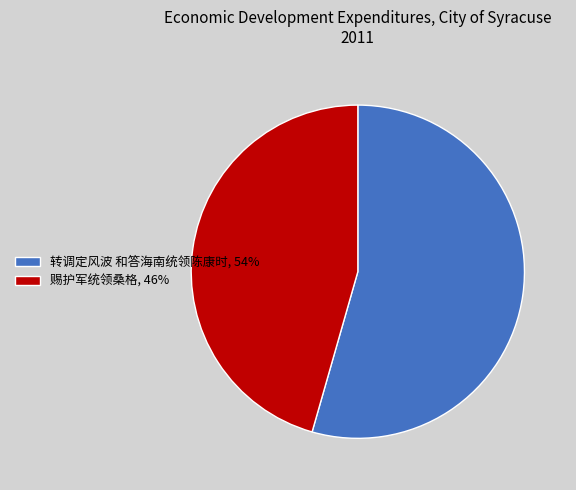

Which slice is the smallest?

赐护军统领桑格